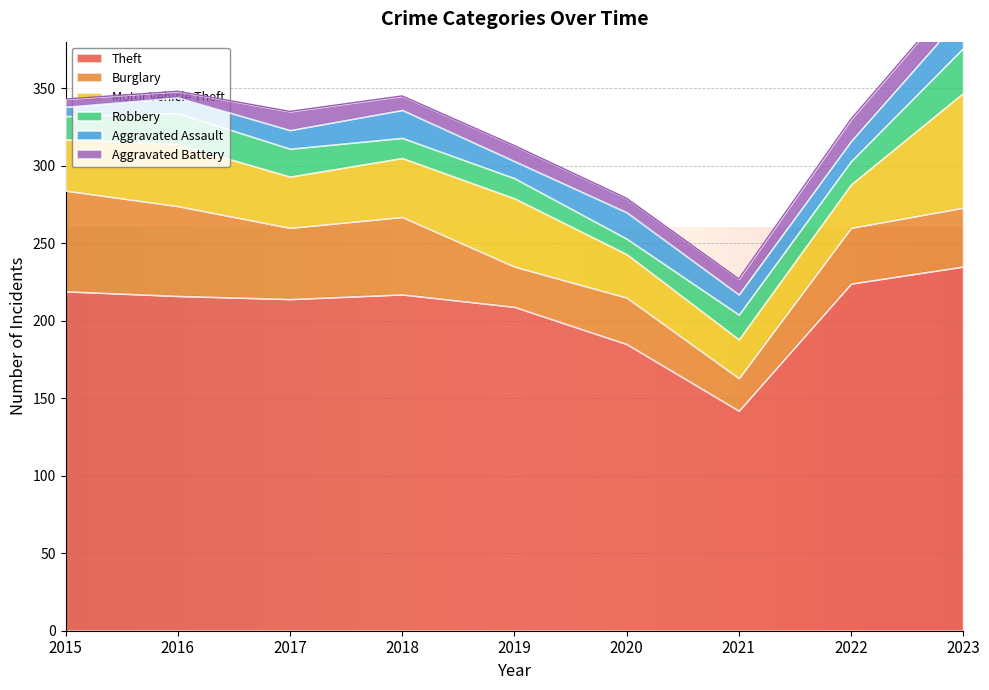

How many data points in Robbery are less than 15?

3